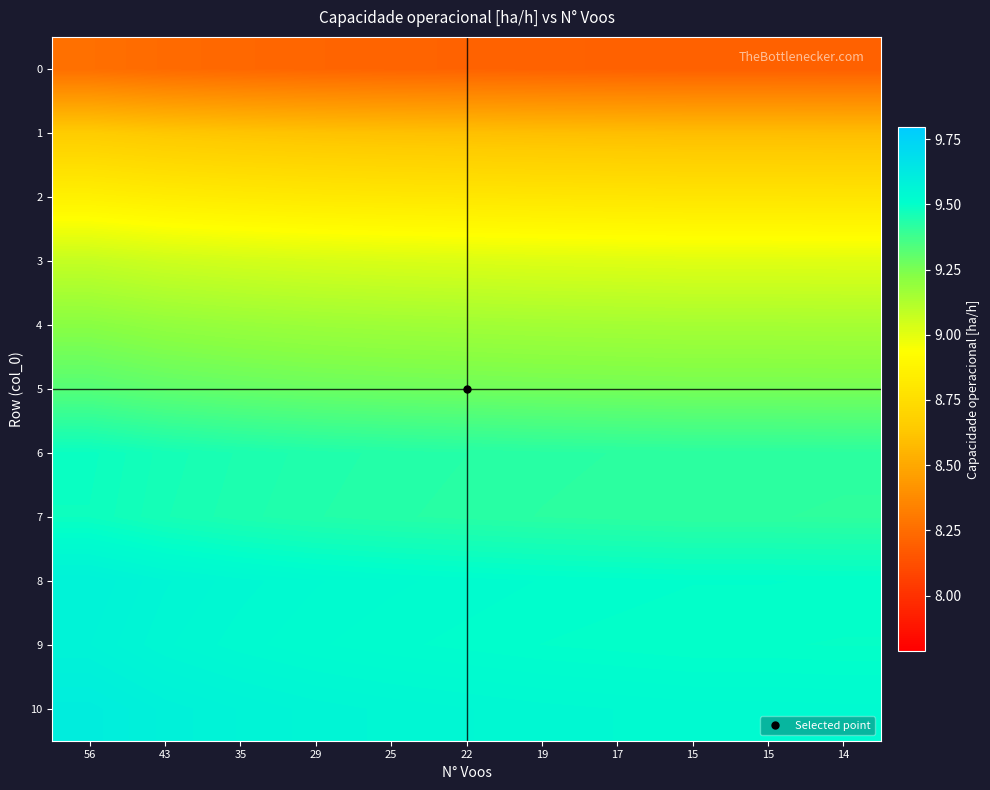

Reading left to right, list all the values displayed in this chart.

0: 56=8.3	43=8.2	35=8.2	29=8.2	25=8.2	22=8.2	19=8.2	17=8.2	15=8.2	15=8.2	14=8.2
1: 56=8.7	43=8.6	35=8.6	29=8.6	25=8.6	22=8.6	19=8.6	17=8.6	15=8.6	15=8.6	14=8.6
2: 56=8.9	43=8.8	35=8.8	29=8.8	25=8.8	22=8.8	19=8.8	17=8.8	15=8.8	15=8.8	14=8.8
3: 56=9.1	43=9.1	35=9.0	29=9.0	25=9.0	22=9.0	19=9.0	17=9.0	15=9.0	15=9.0	14=9.0
4: 56=9.2	43=9.2	35=9.2	29=9.2	25=9.2	22=9.2	19=9.2	17=9.2	15=9.2	15=9.2	14=9.1
5: 56=9.3	43=9.3	35=9.3	29=9.3	25=9.3	22=9.3	19=9.3	17=9.3	15=9.3	15=9.3	14=9.3
6: 56=9.5	43=9.5	35=9.5	29=9.4	25=9.4	22=9.4	19=9.4	17=9.4	15=9.4	15=9.4	14=9.4
7: 56=9.5	43=9.5	35=9.4	29=9.4	25=9.4	22=9.4	19=9.4	17=9.4	15=9.4	15=9.4	14=9.4
8: 56=9.6	43=9.6	35=9.5	29=9.5	25=9.5	22=9.5	19=9.5	17=9.5	15=9.5	15=9.5	14=9.5
9: 56=9.6	43=9.5	35=9.5	29=9.5	25=9.5	22=9.5	19=9.5	17=9.5	15=9.5	15=9.5	14=9.5
10: 56=9.6	43=9.6	35=9.6	29=9.6	25=9.6	22=9.5	19=9.5	17=9.5	15=9.5	15=9.5	14=9.5